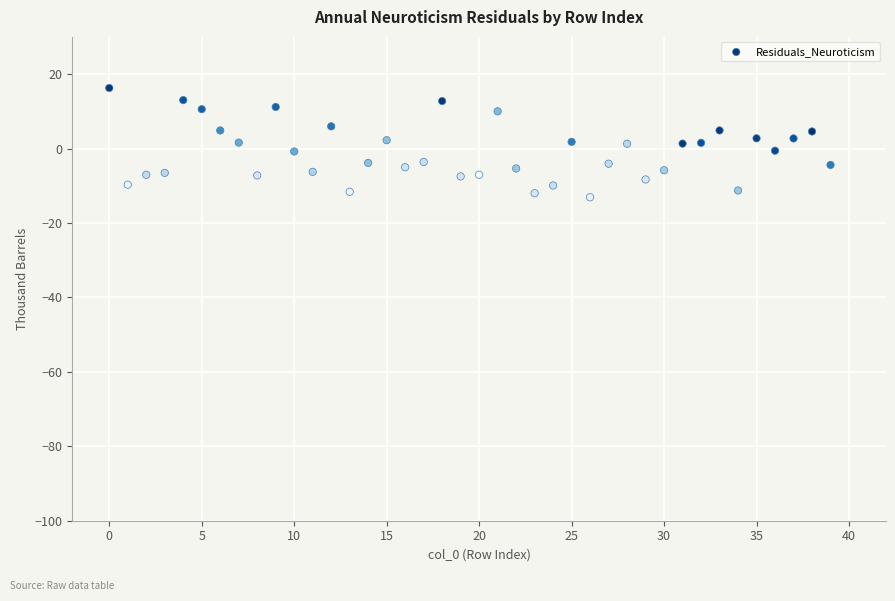

What is the range of Y values (max minus min)?

29.4